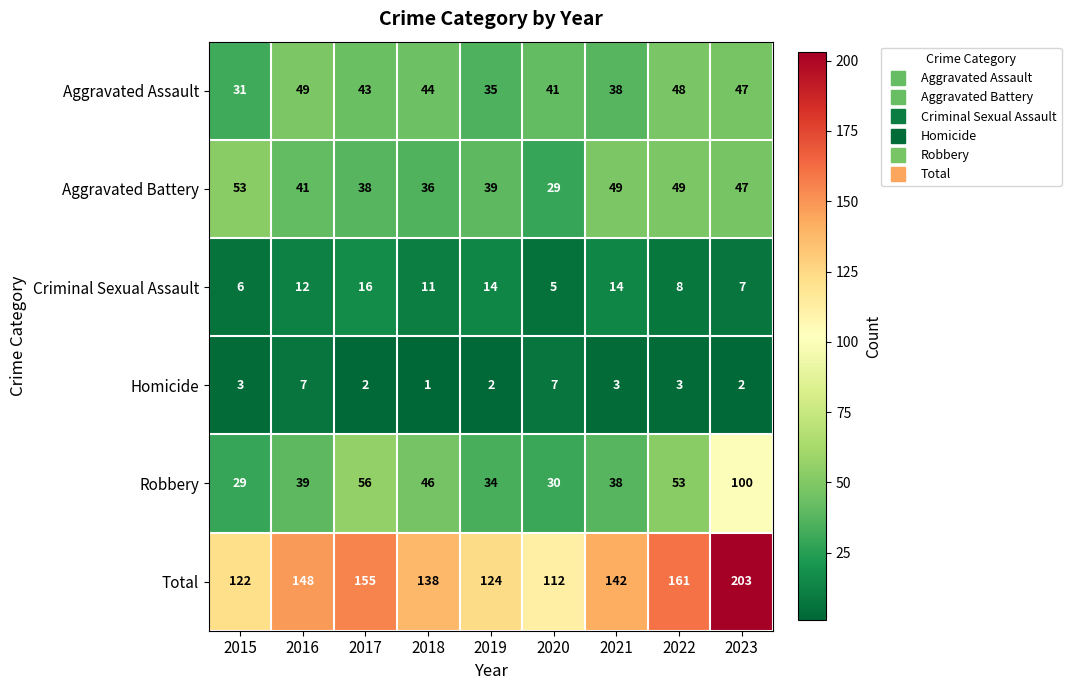

How many series are shown in this chart?

6